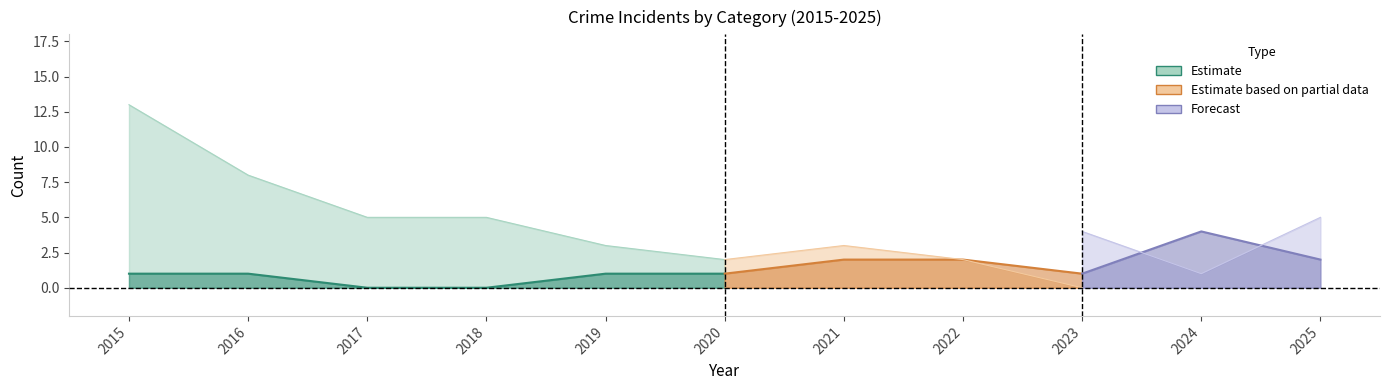

True or false: Aggravated Battery and Total cross at least once.

False